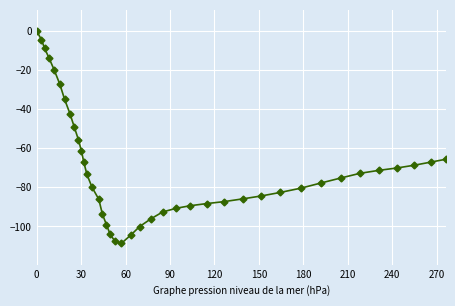

What is the smallest value displayed?

-108.7